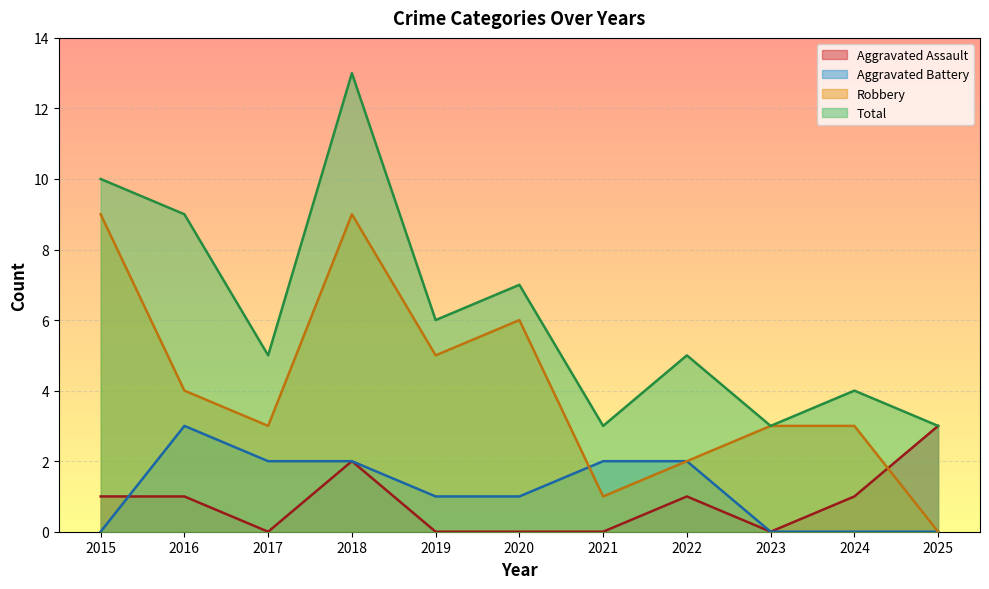

True or false: Aggravated Assault and Total cross at least once.

False